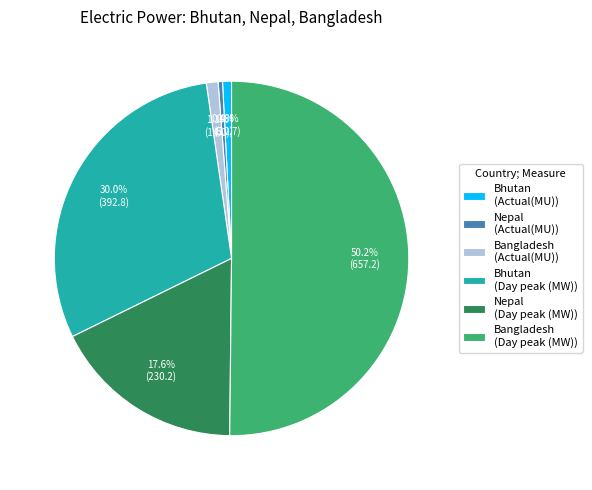

Combined, what portion of the pie is Nepal (Actual(MU)) and Nepal (Day peak (MW))?

18.0%